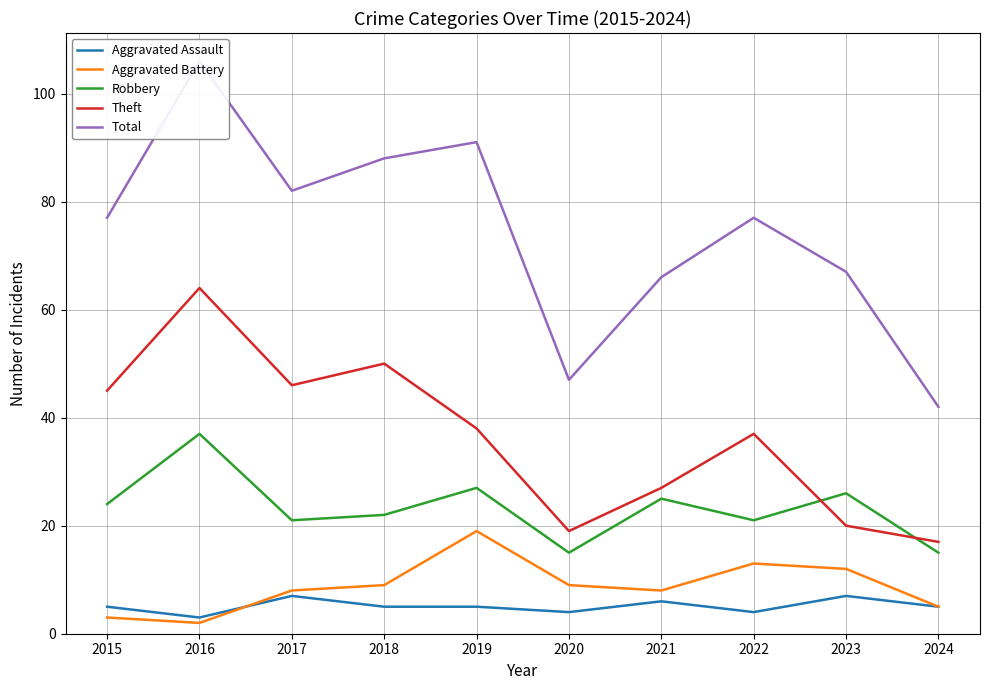

Which category has the lowest value in the Total series?

2024